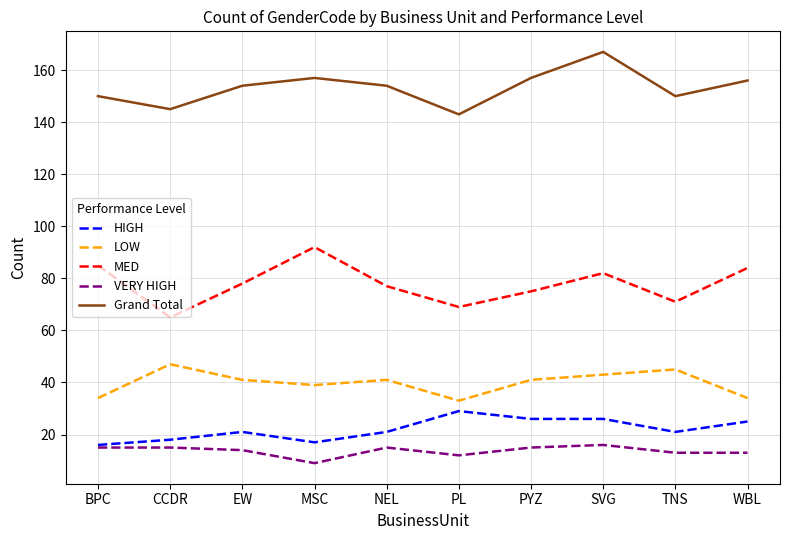

How many lines are shown in the chart?

5